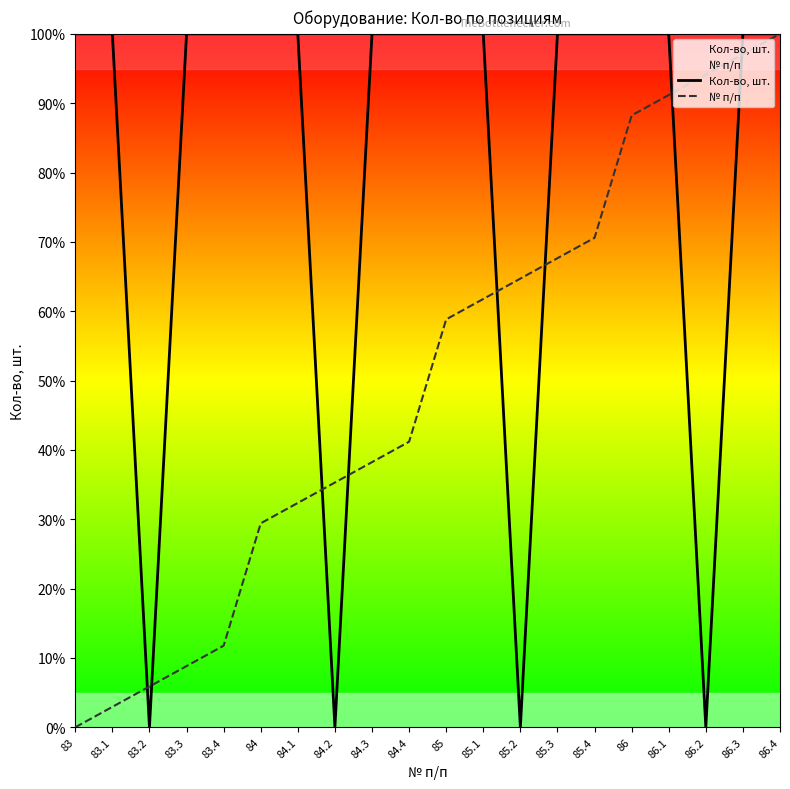

What is the value of the Кол-во, шт. point at the 10th from the left?

100.0